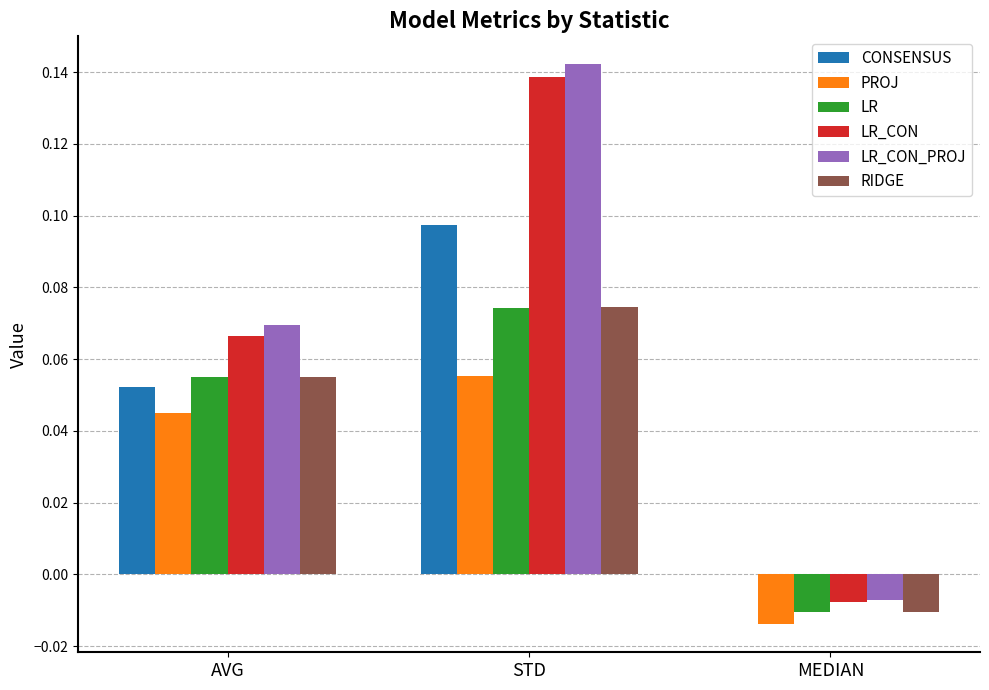

How many groups of bars are there?

3